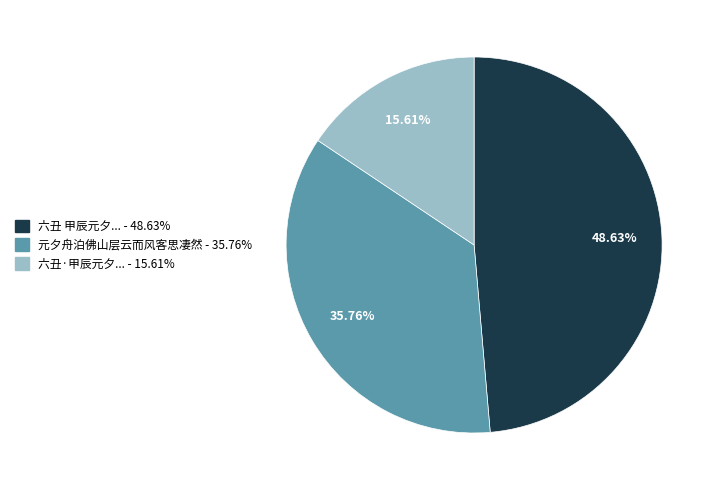

Is there a majority slice in this chart?

No